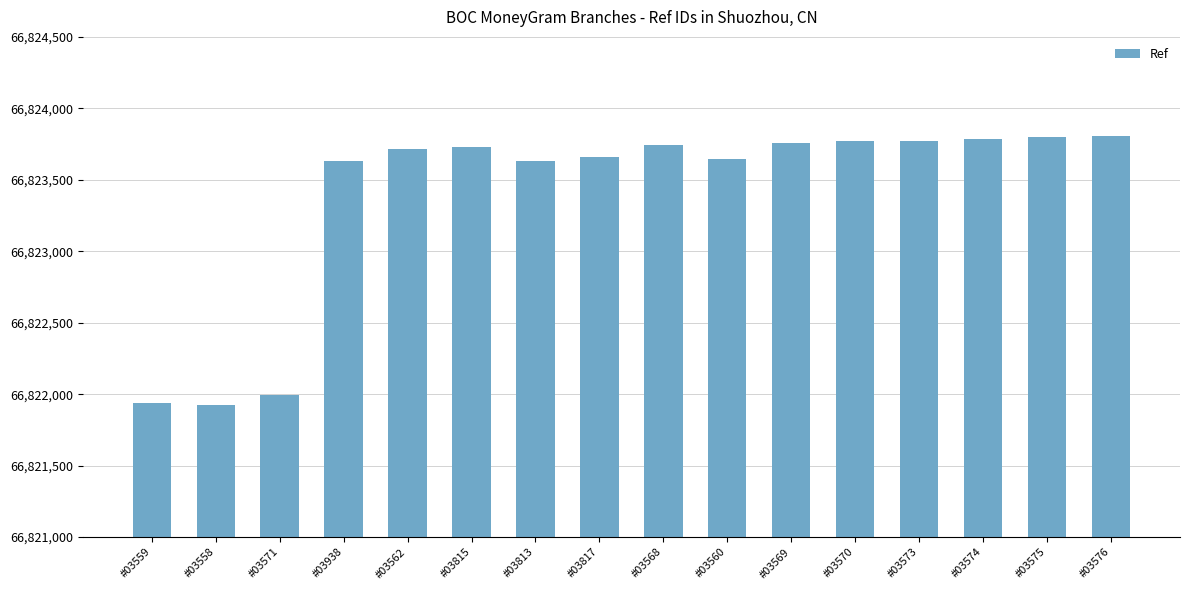

How many data points does each series have?

16